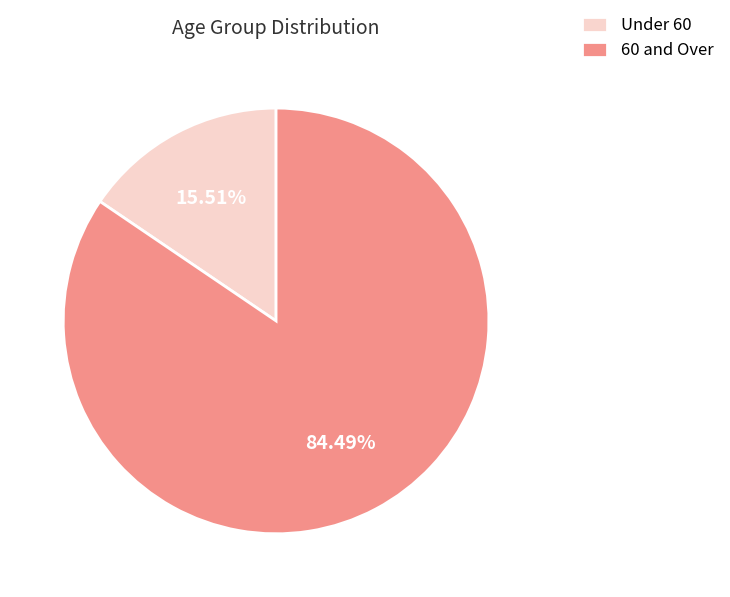

How many segments does this pie chart have?

2